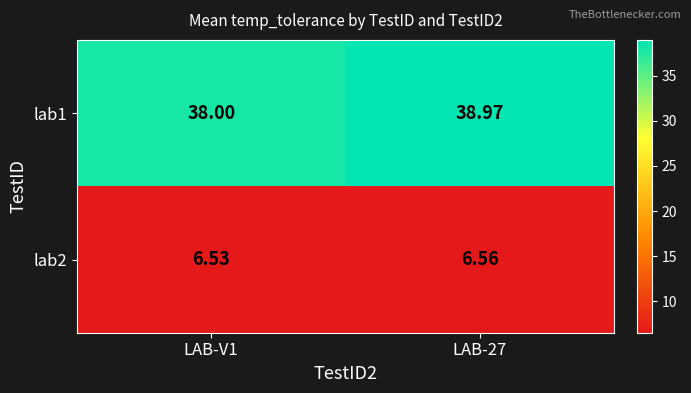

Is the value of lab2 at LAB-V1 greater than the value of lab1 at LAB-V1?

No